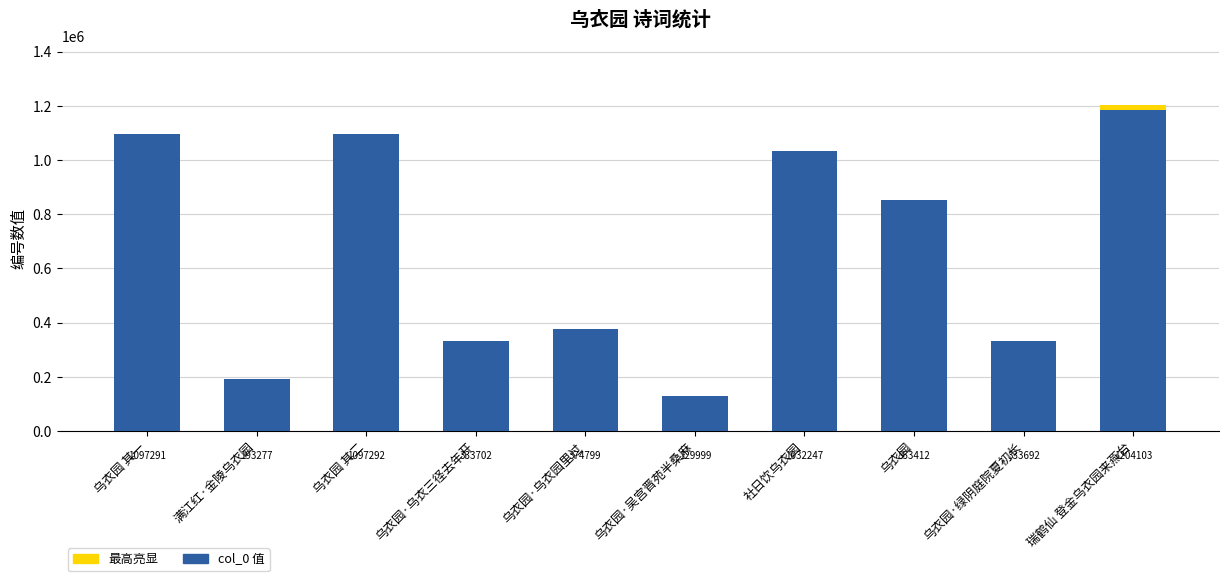

How many categories are shown in the chart?

10